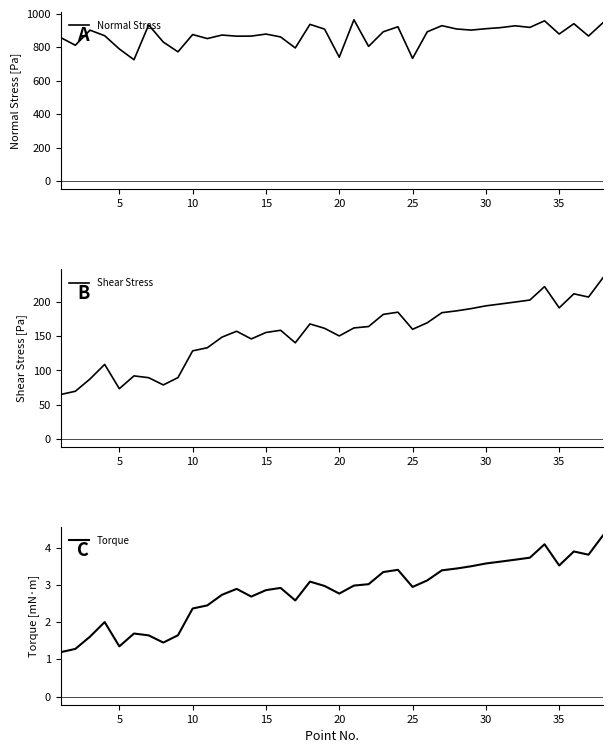

Is it true that Torque equals 0.9 at 5?

False